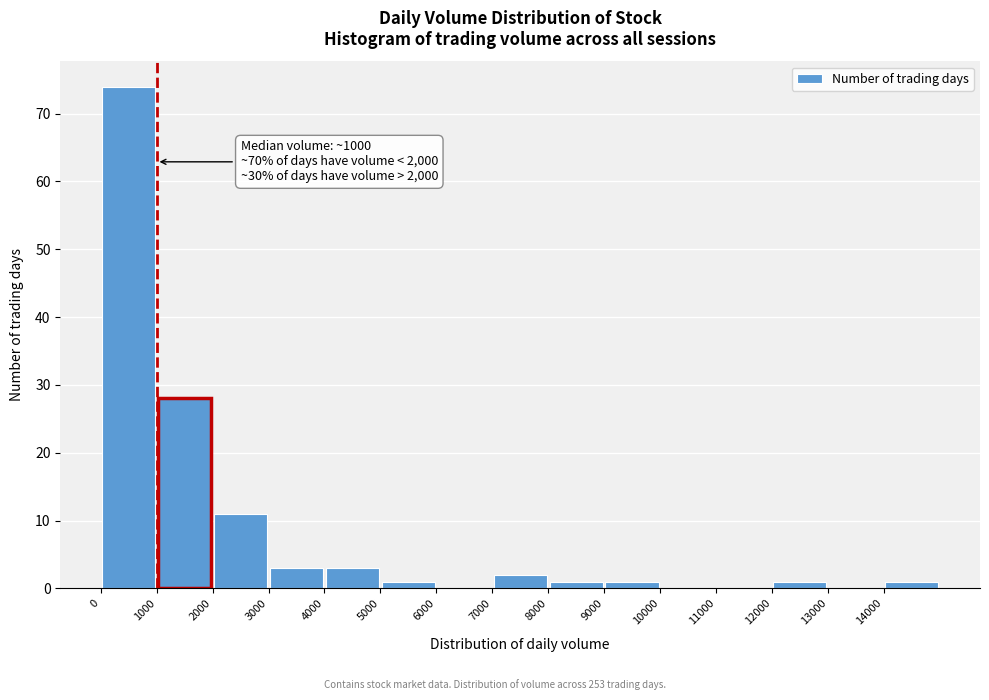

Over which range of the x-axis is the bar tallest?

0 to 1000